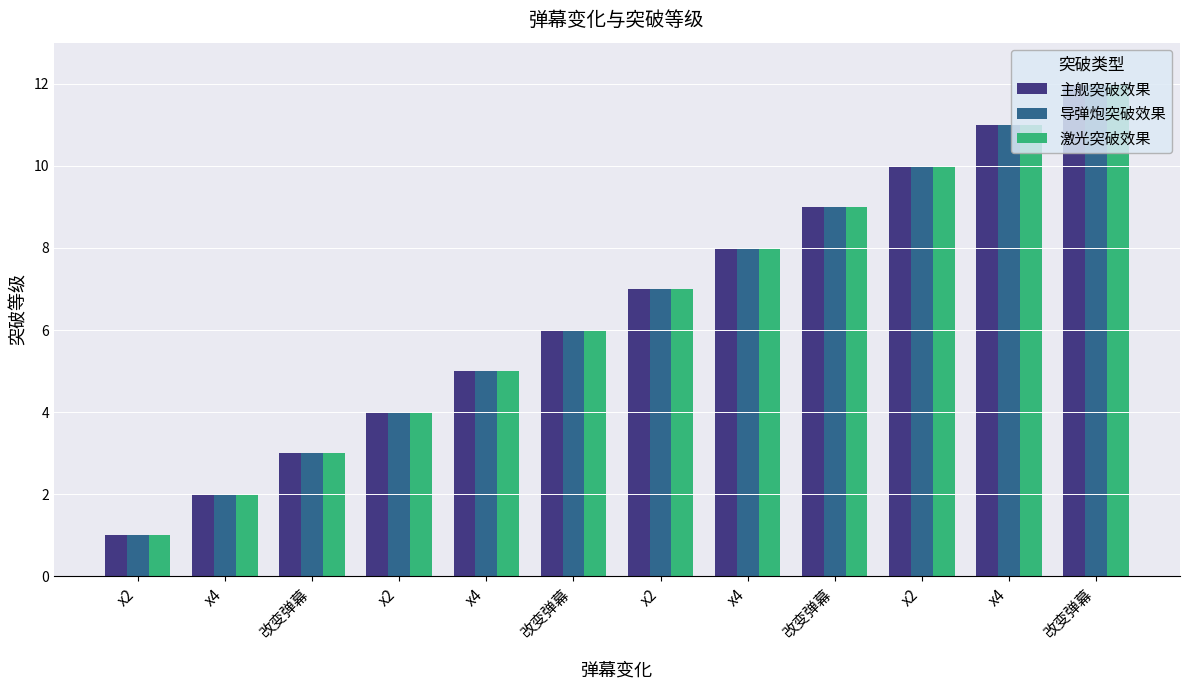

What are all the series names shown in the legend?

主舰突破效果, 导弹炮突破效果, 激光突破效果